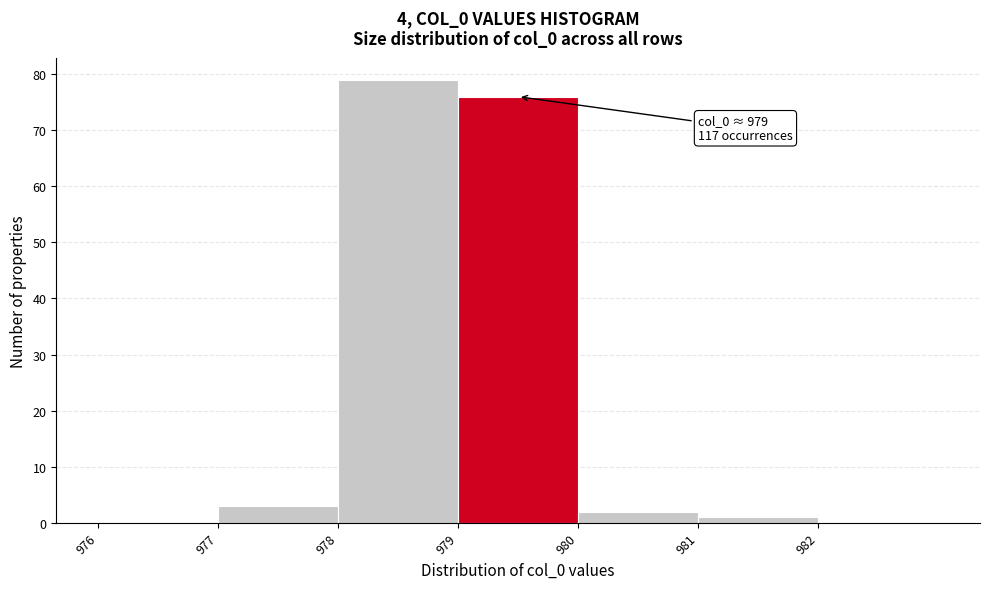

Over which range of the x-axis is the bar tallest?

978 to 979